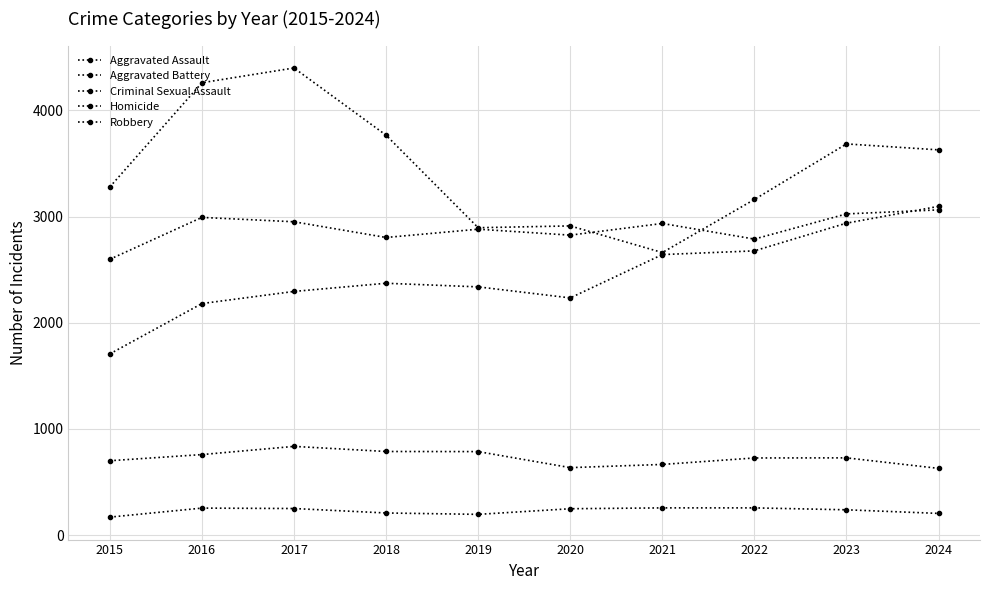

At which category is the sum across all series the highest?

2017